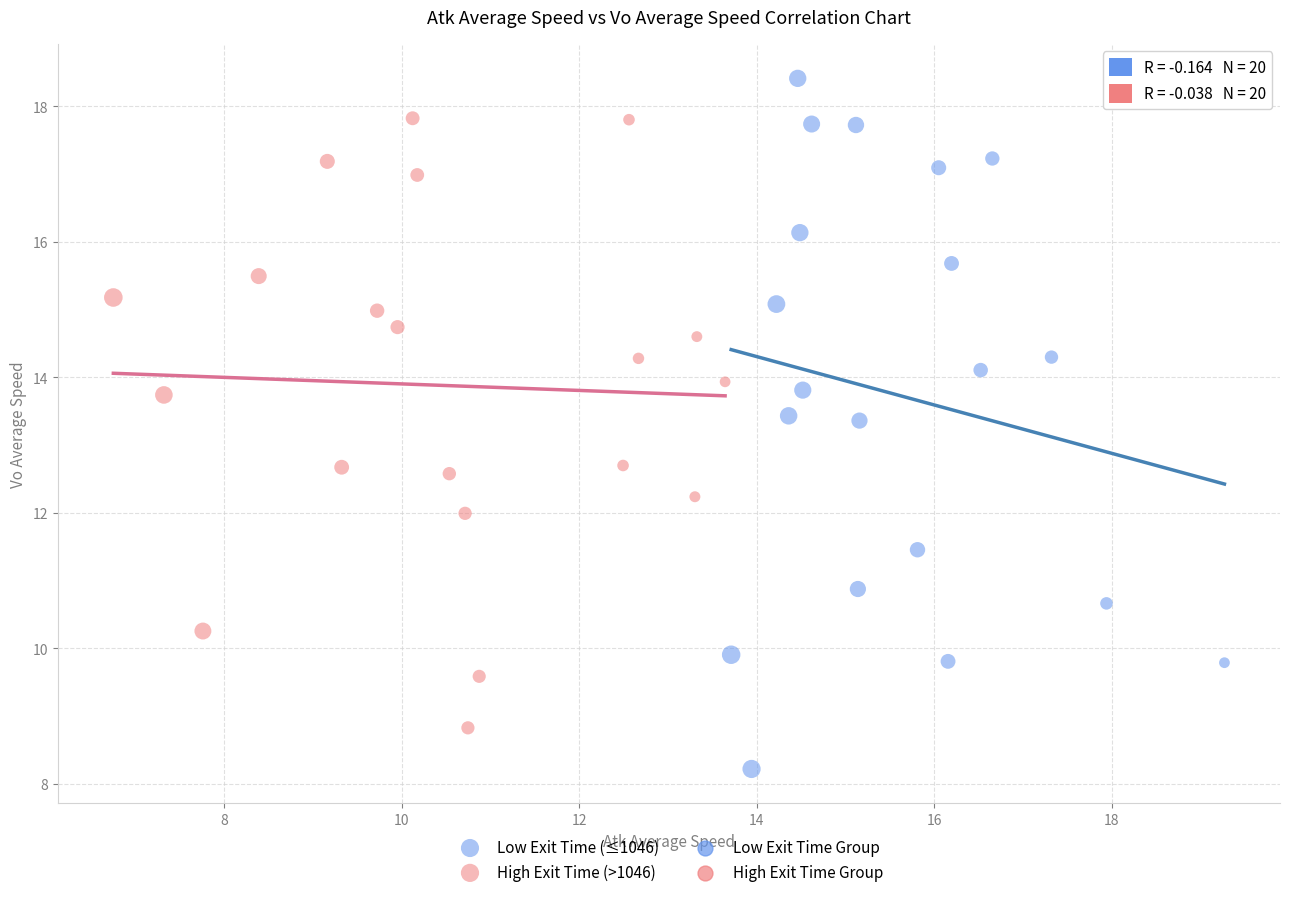

Which series reaches the maximum Y coordinate?

Low Exit Time (≤1046)